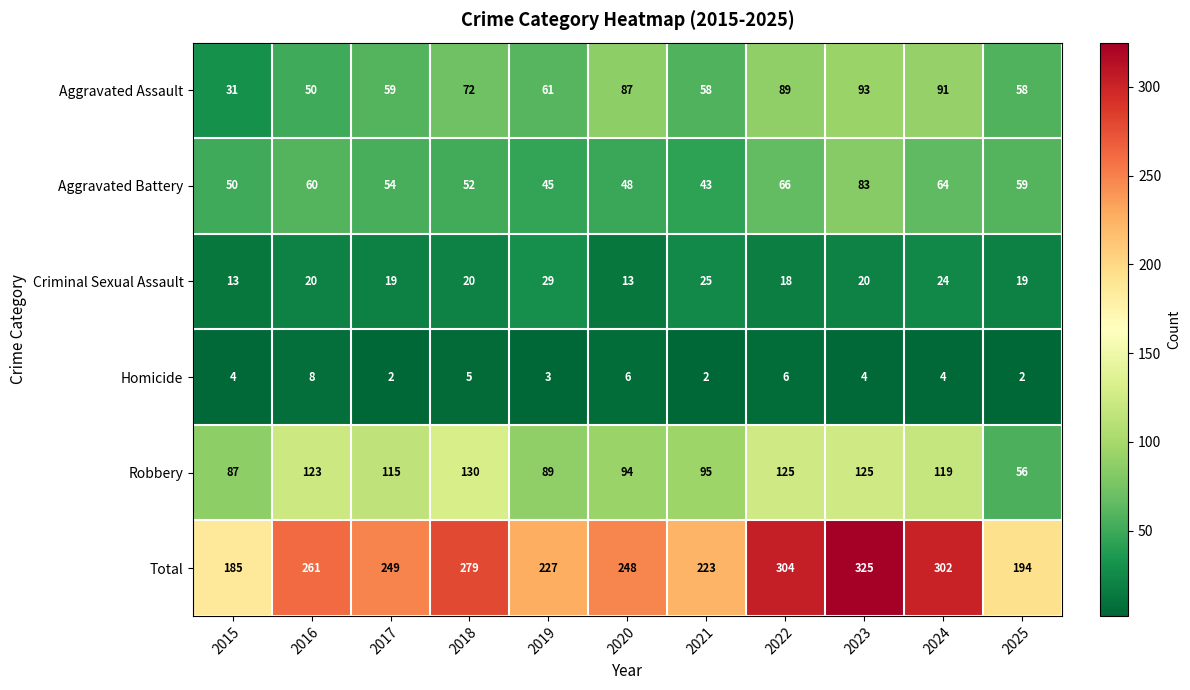

What is the total value across all series at 2017?

498